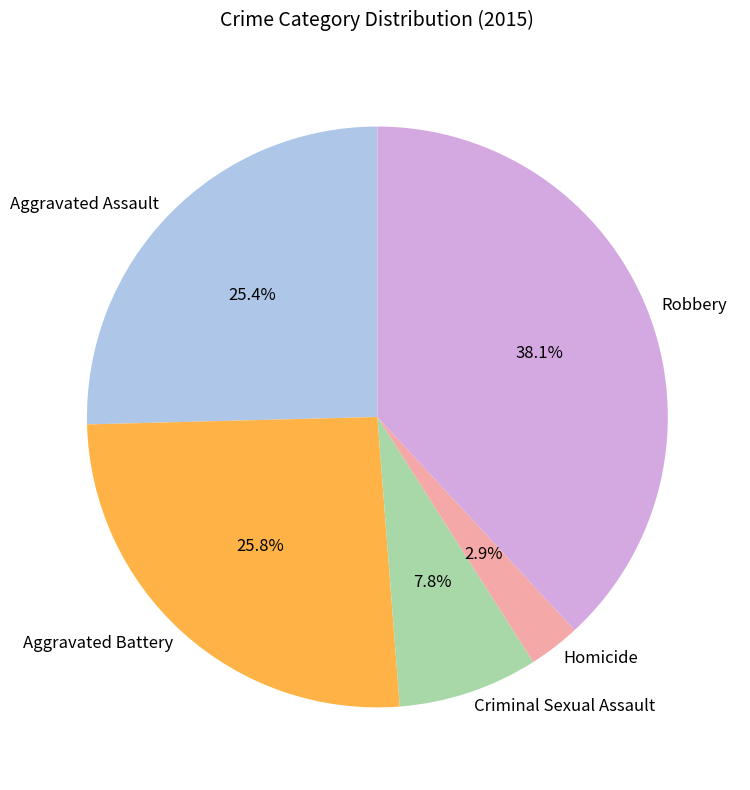

True or false: Criminal Sexual Assault accounts for 8% of the total.

True